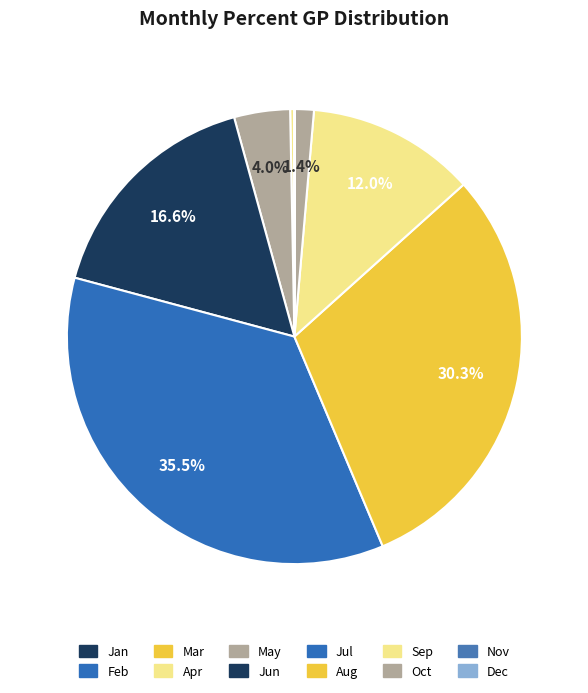

What percentage is the Sep slice, to the nearest percent?

12%